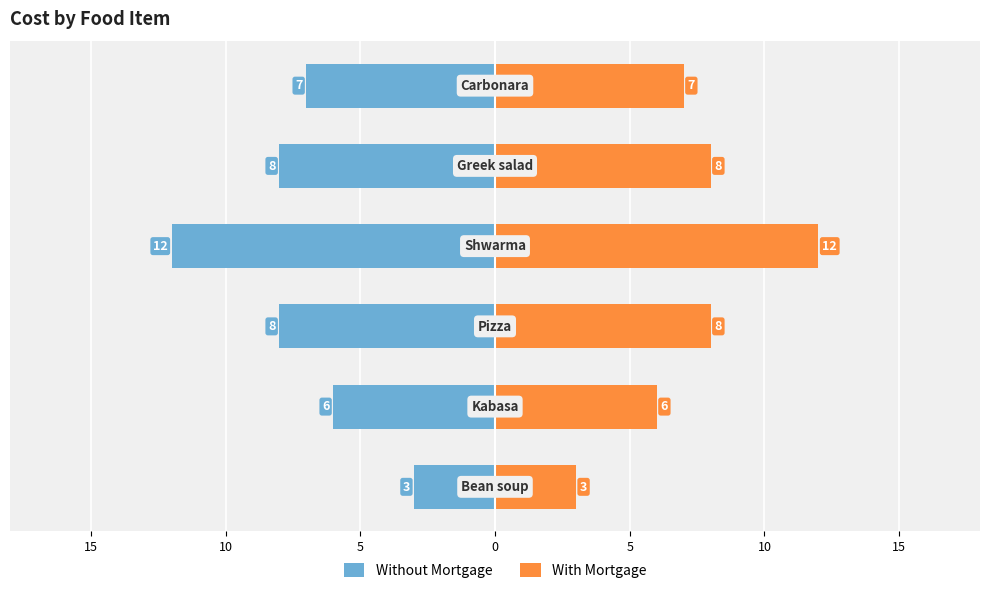

What is the value of the Without Mortgage bar at the 4th from the left?

-12